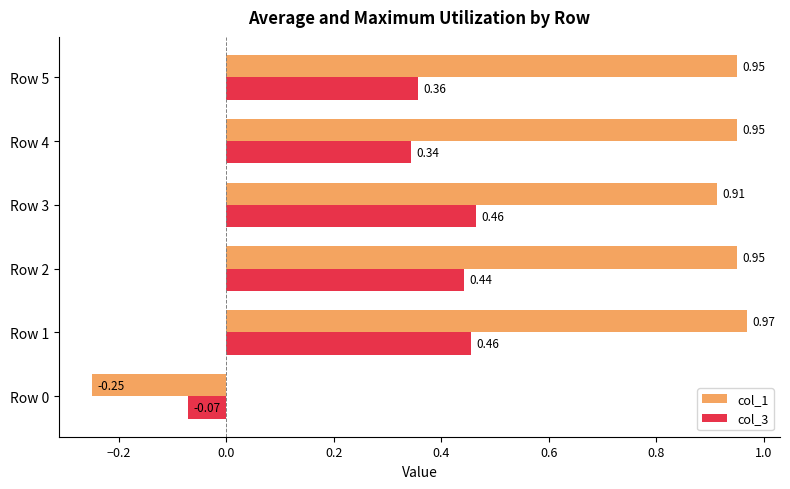

What is the sum of all col_3 values?

2.0